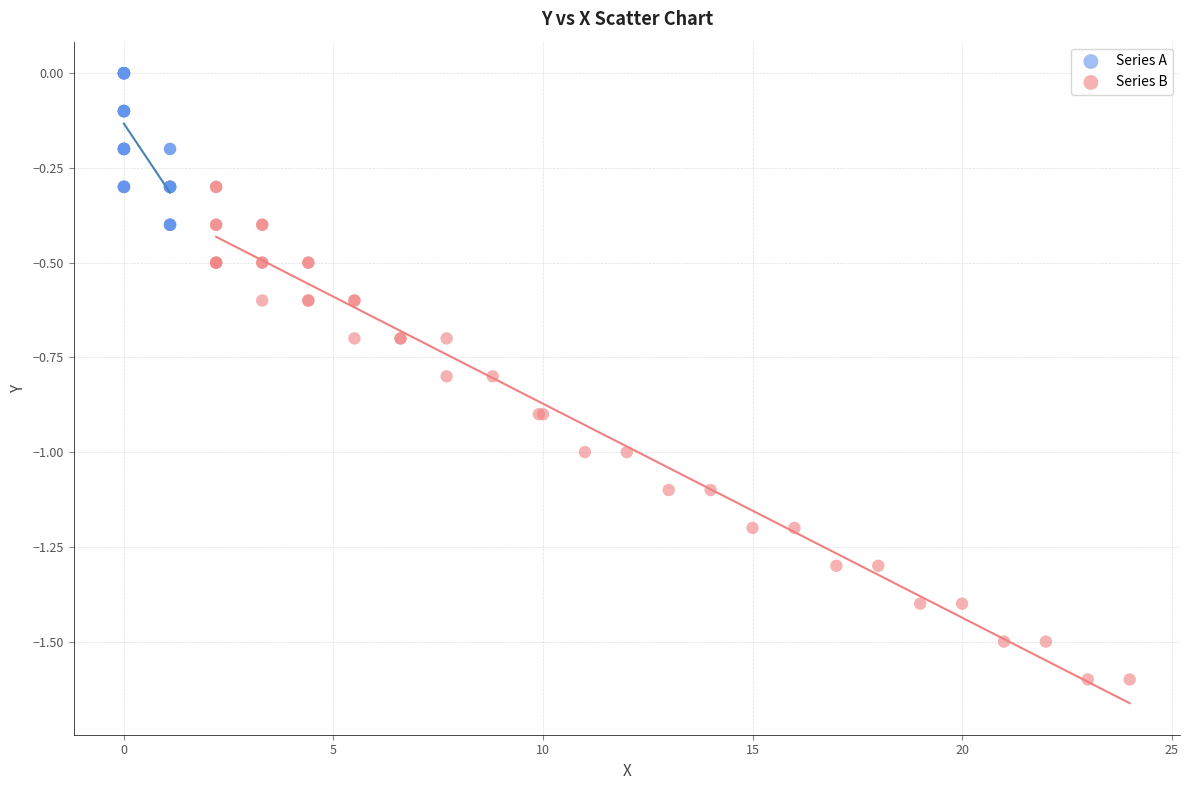

Which series has the largest Y range (max minus min)?

Series B